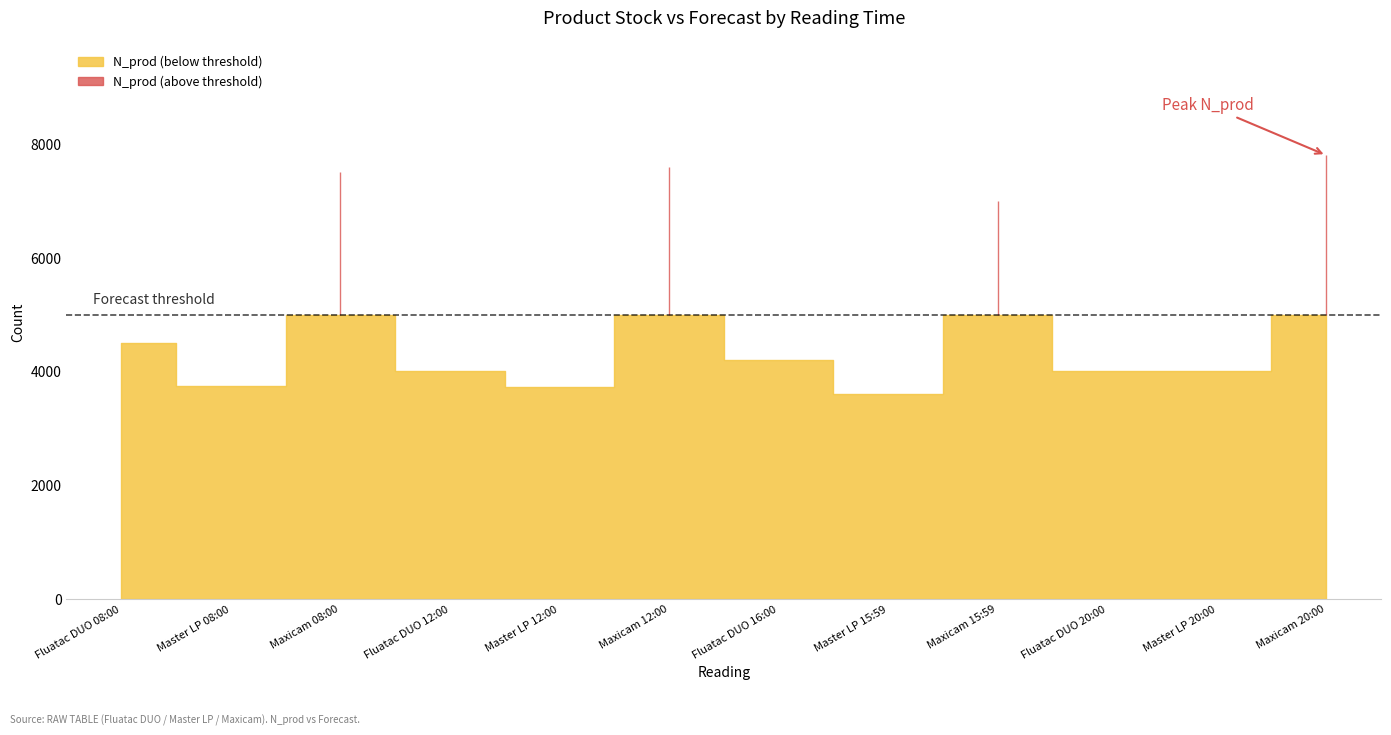

What is the approximate value of N_prod at Fluatac DUO 16:00?

4200